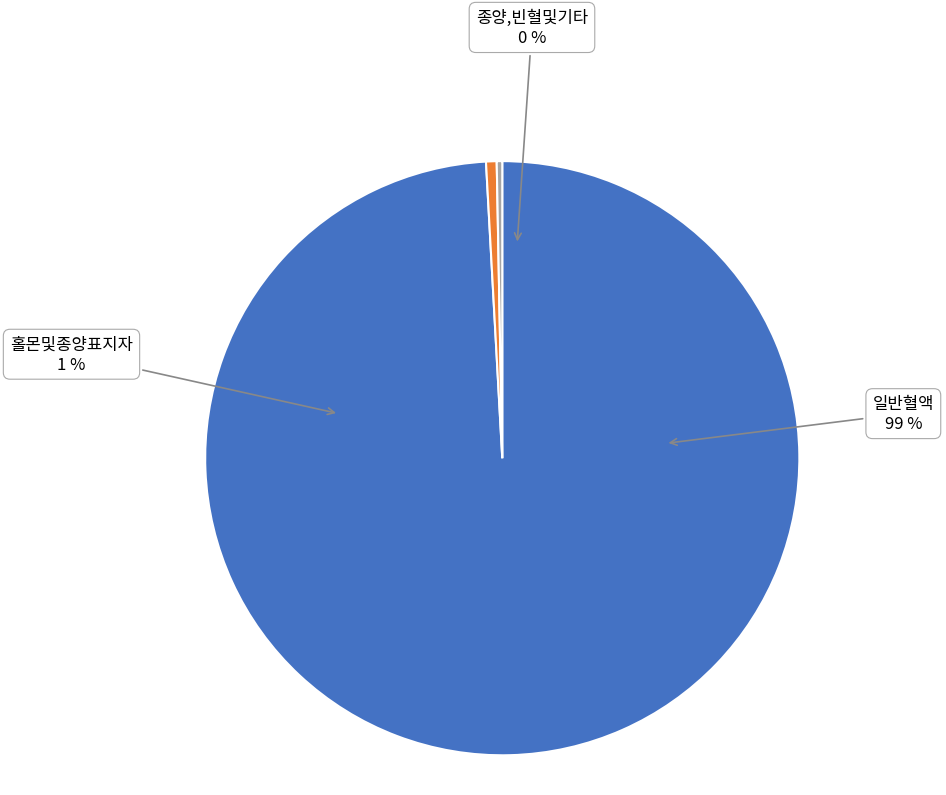

True or false: 종양,빈혈및기타 accounts for 15% of the total.

False